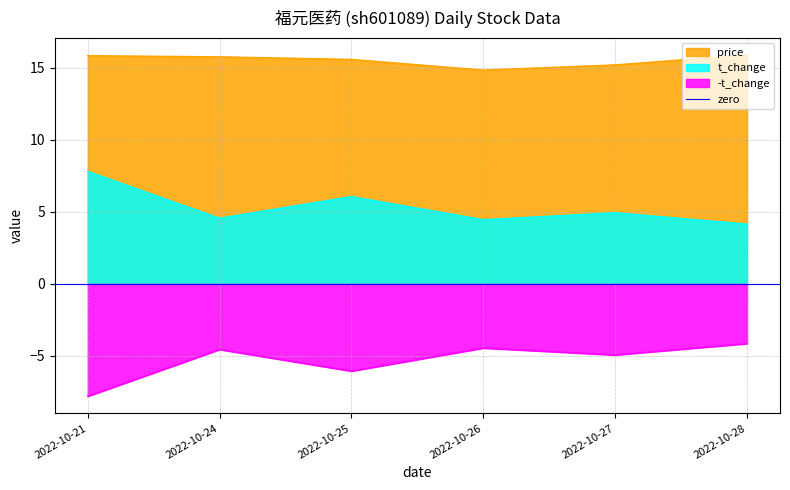

Where is the first local maximum for volume?

2022-10-25